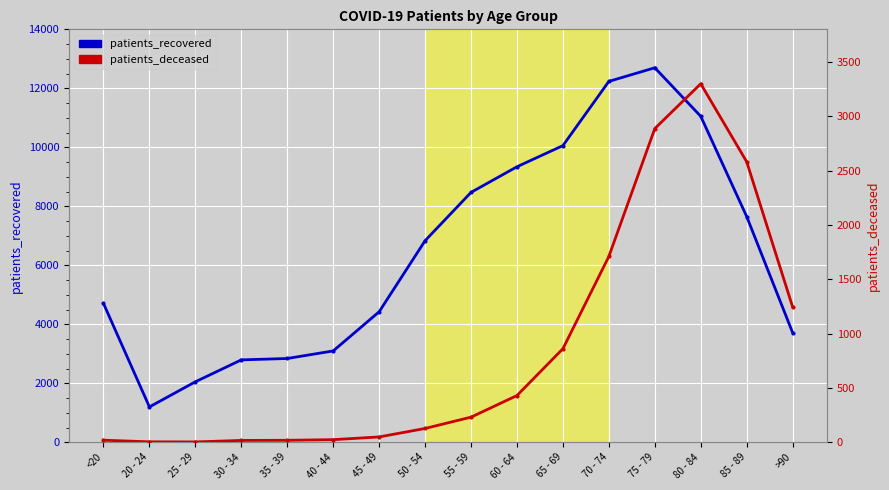

What is the spread (max minus min) of values at 30 - 34?

2776